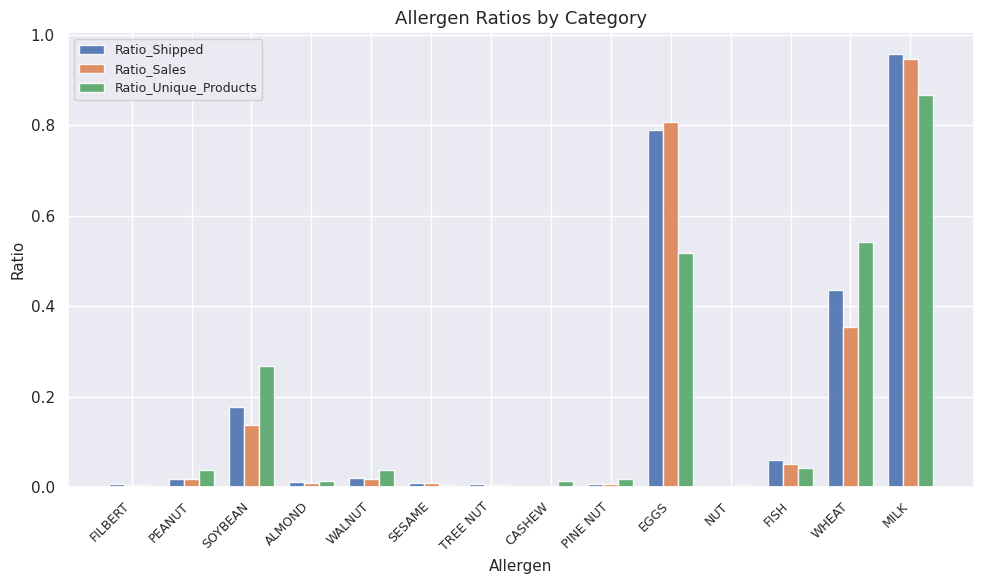

Is it true that Ratio_Shipped equals 0.8 at EGGS?

True